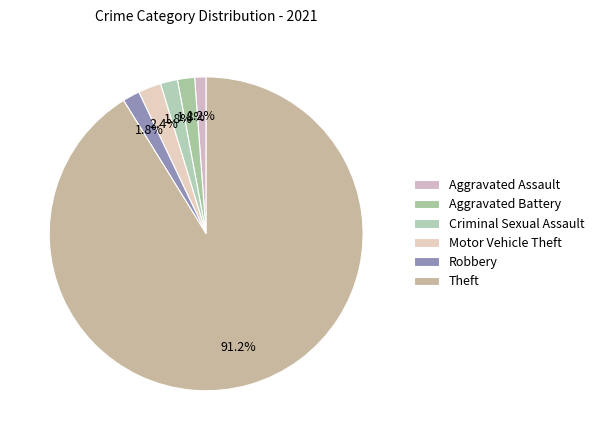

Count the number of slices in the pie.

6